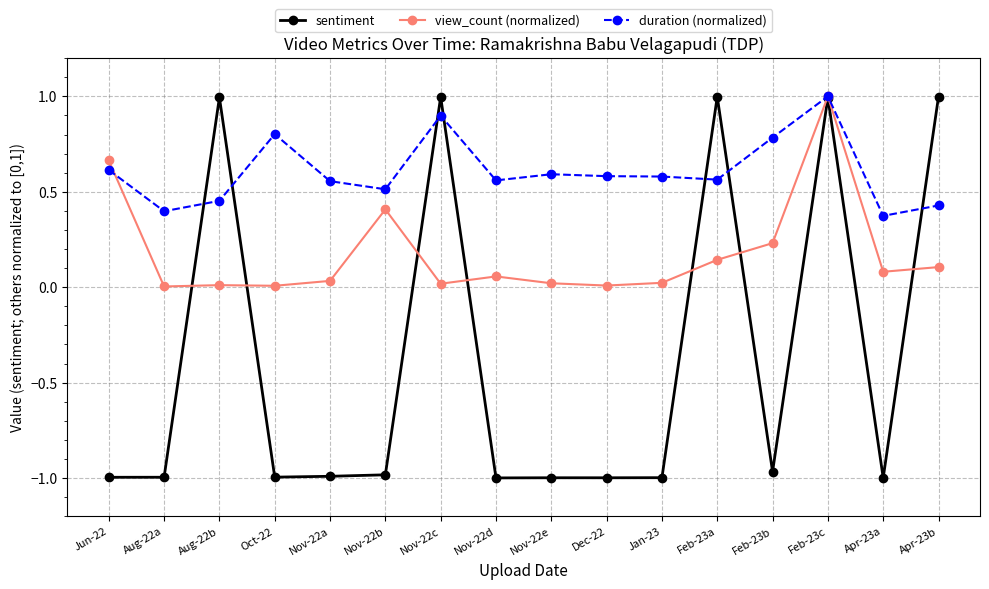

List the series in order of their overall mean, highest first.

duration (normalized), view_count (normalized), sentiment